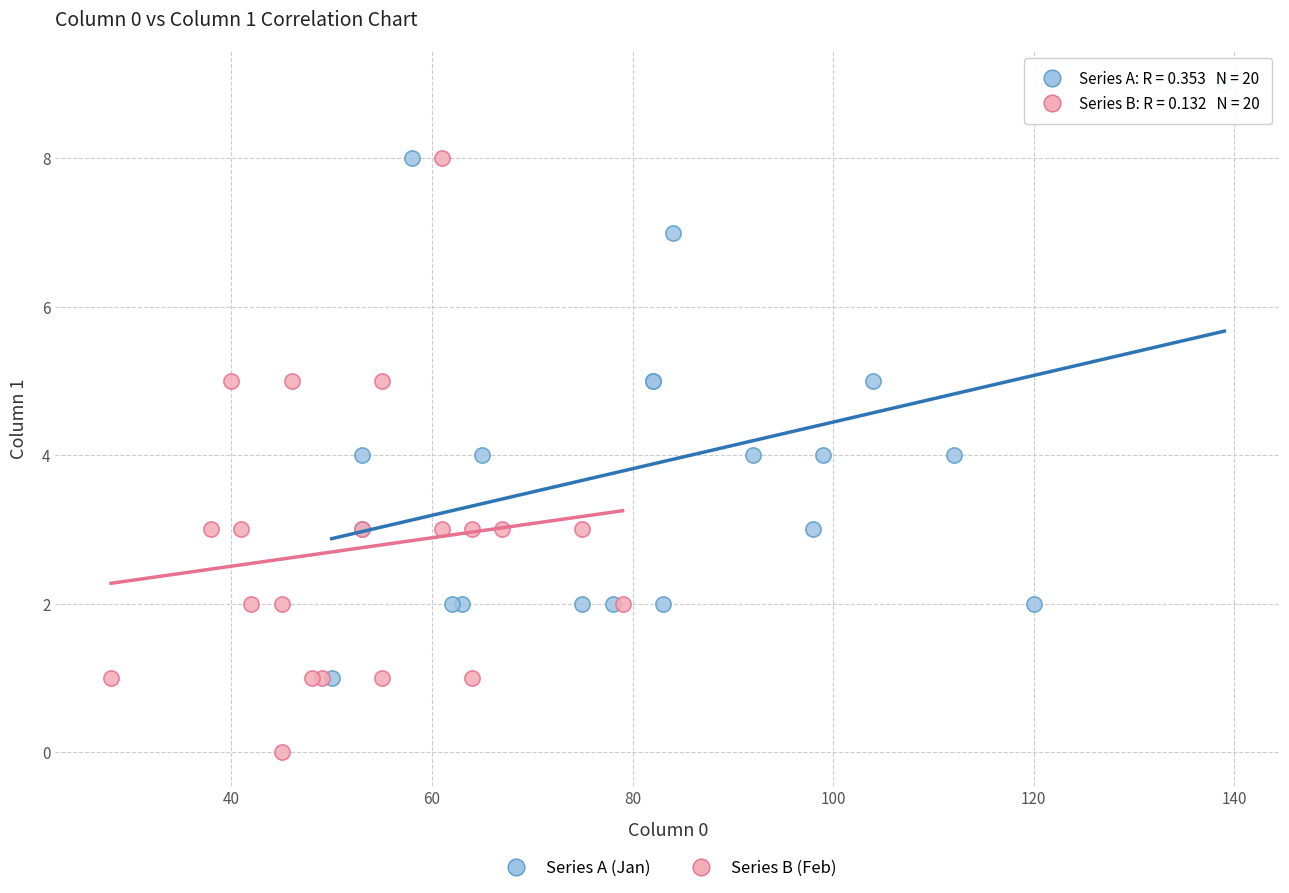

Which series reaches the maximum Y coordinate?

Series A (Jan)